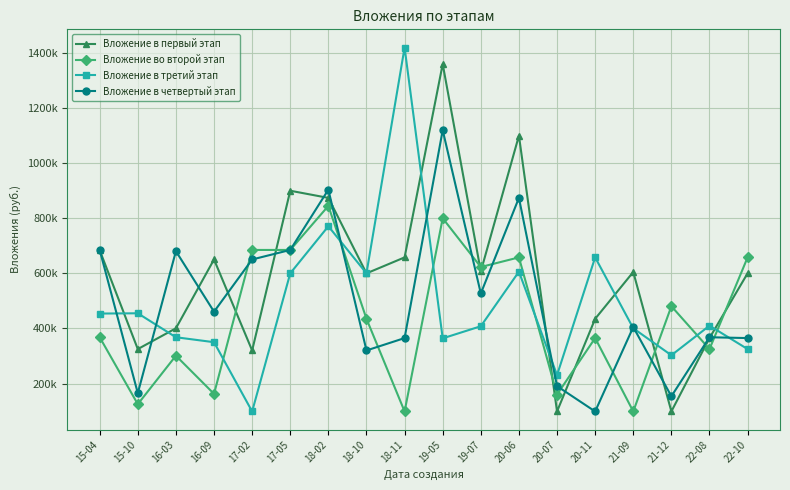

What position from the right is 19-07?

8